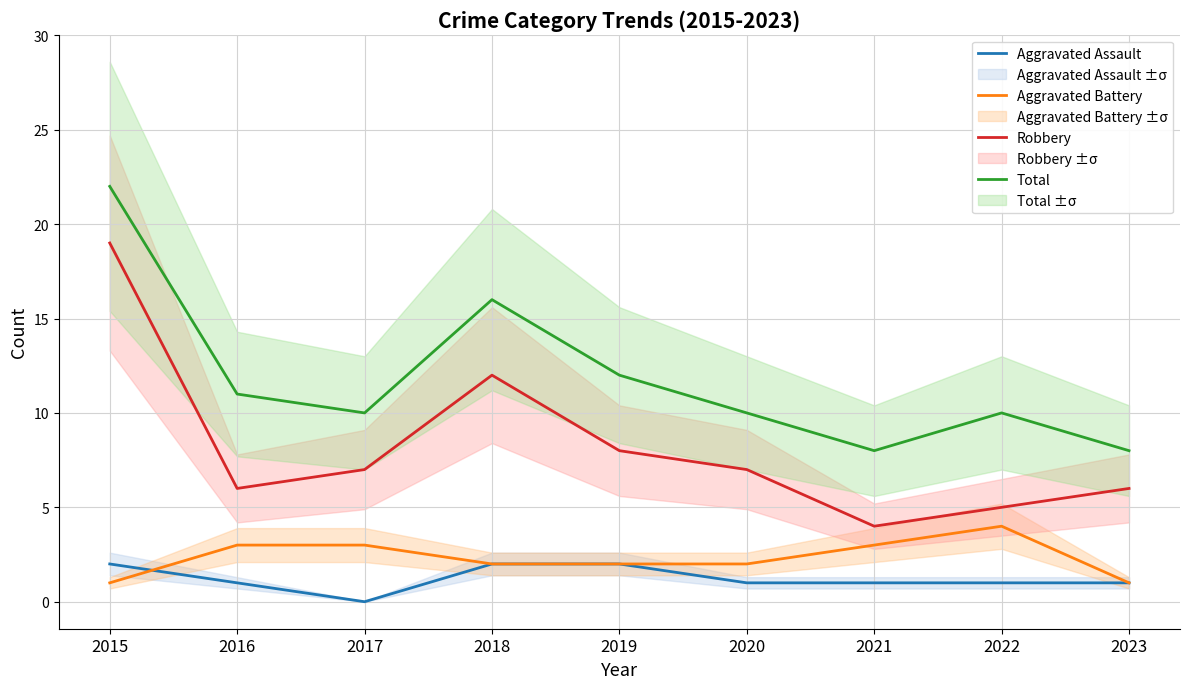

How many values in the Aggravated Assault series exceed 1?

3